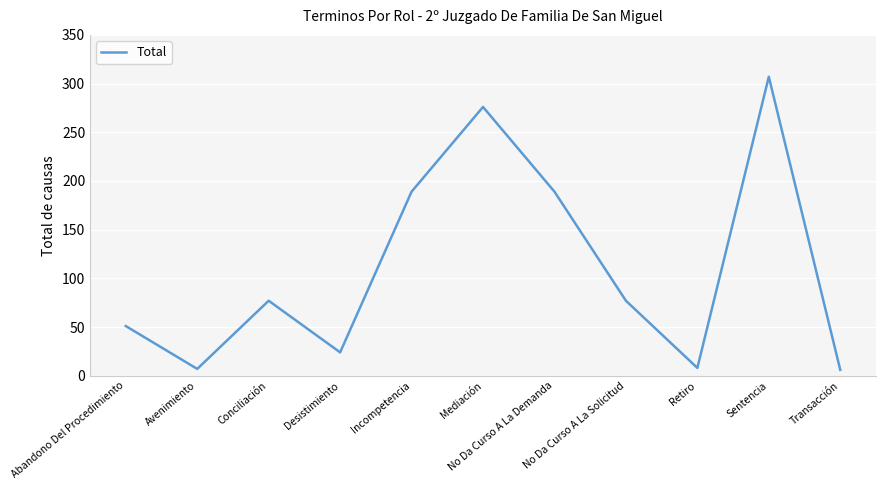

What value does the data have at No Da Curso A La Demanda, to the nearest 5?

190